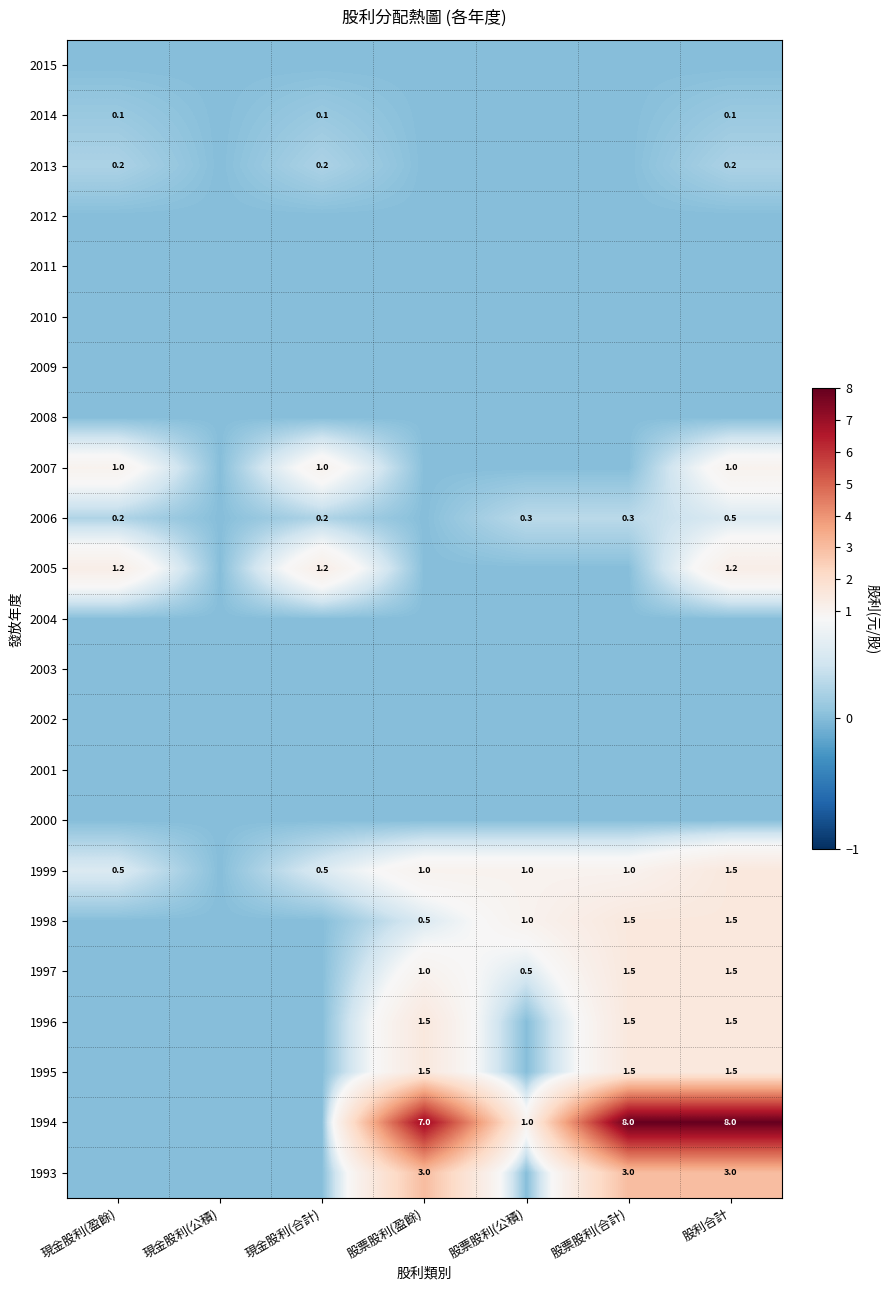

True or false: 1999 has a value of 0.5 at 現金股利(合計).

True